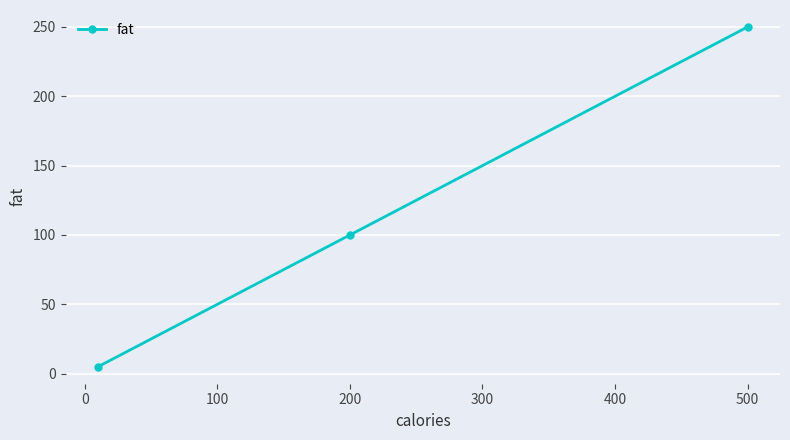

What is the value of the 2nd point from the left?

100